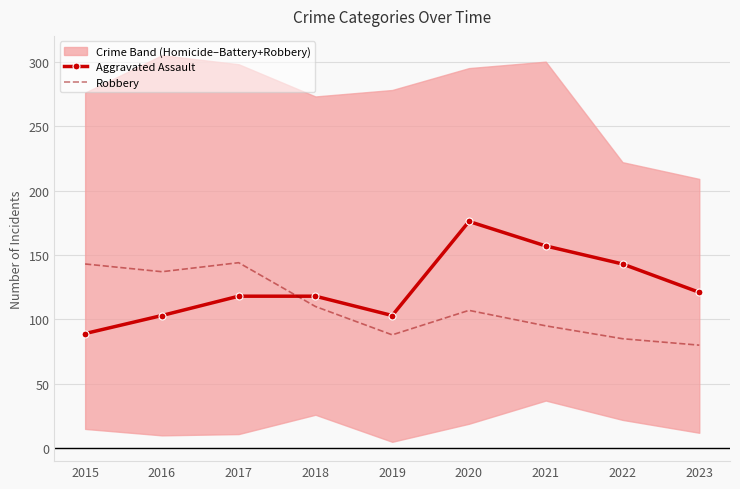

The Aggravated Assault series shows 143 at 2022. True or false?

True